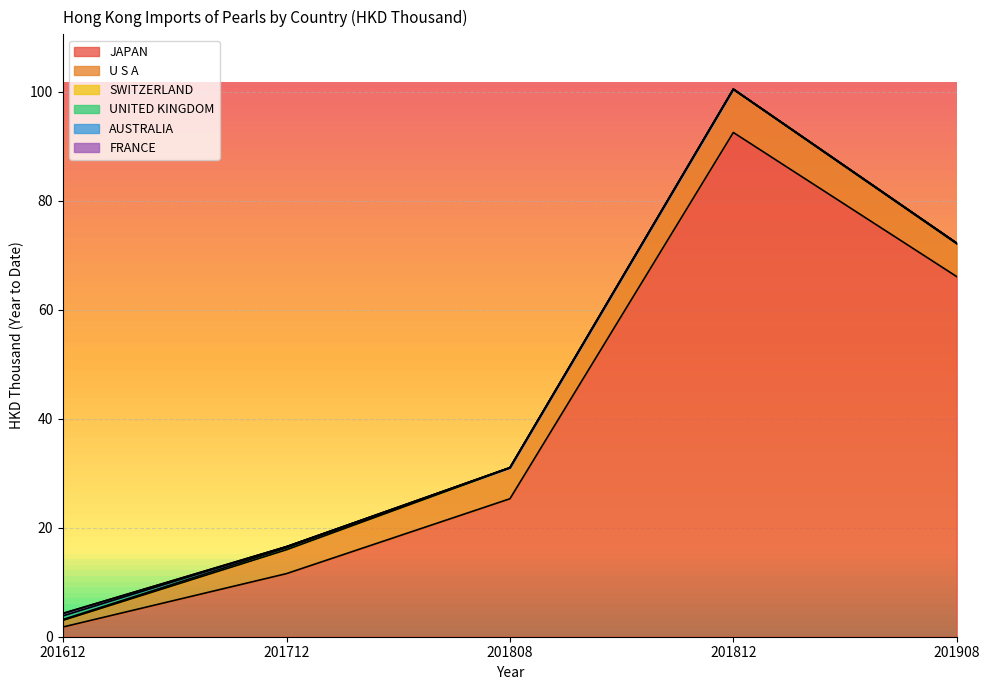

The value of JAPAN at 201808 is 14.8. True or false?

False